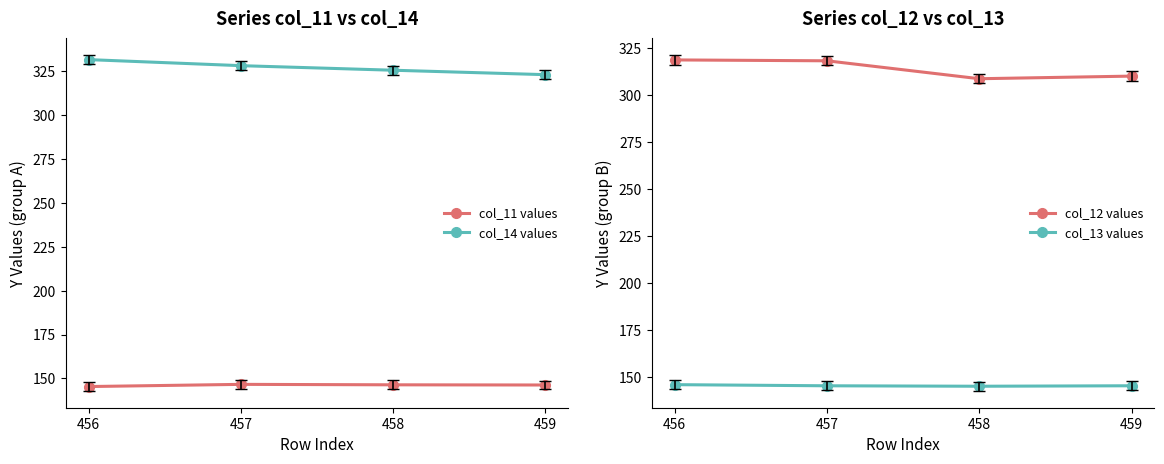

Which category has the highest value in the col_14 values series?

456